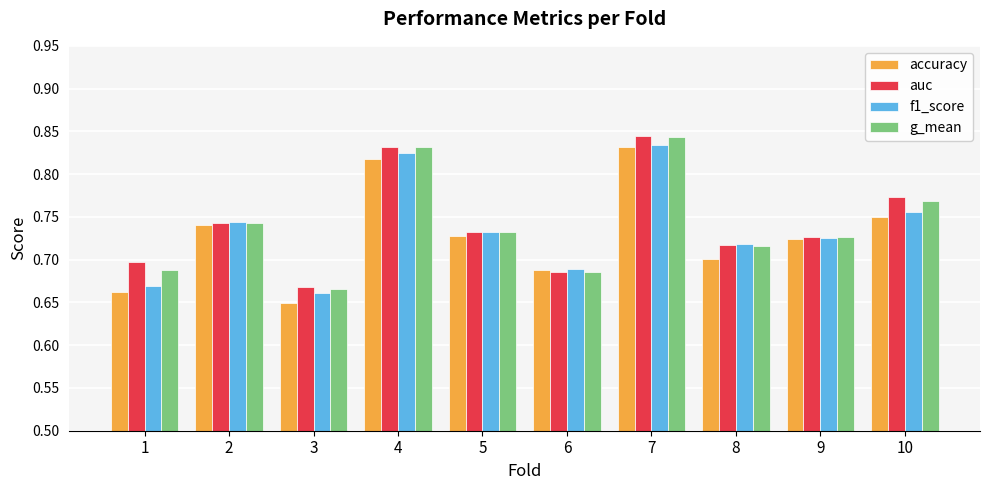

Which category has the lowest value across all series?

3